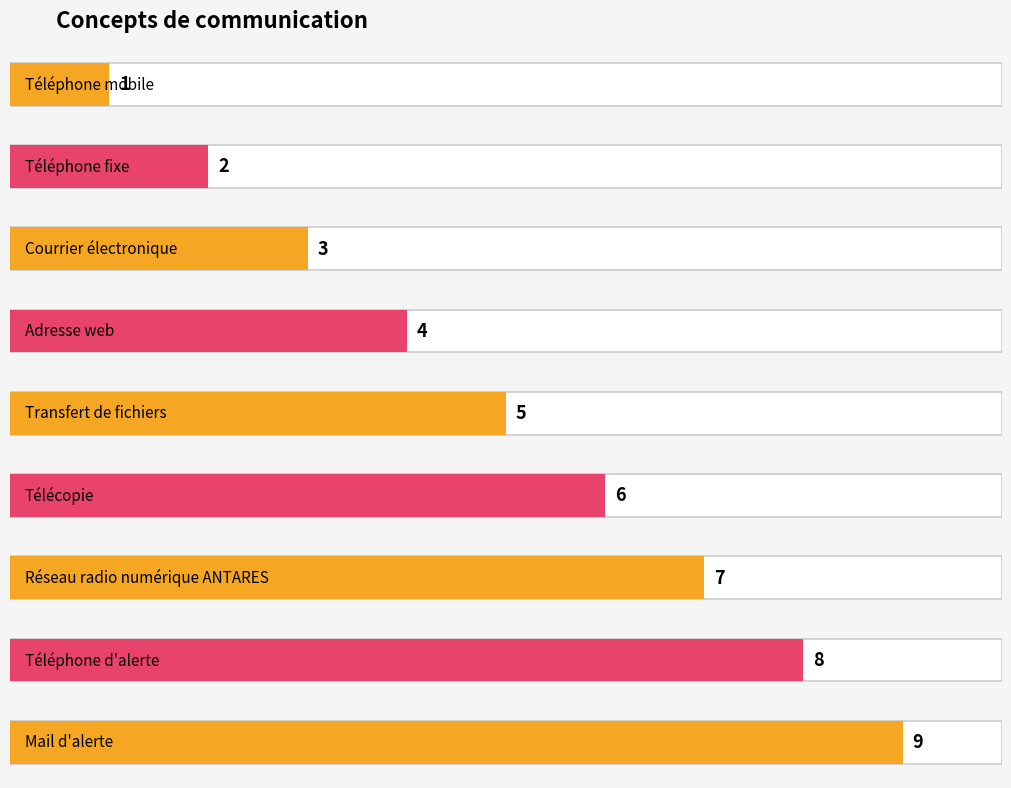

Rank the categories by value from lowest to highest.

Téléphone mobile, Téléphone fixe, Courrier électronique, Adresse web, Transfert de fichiers, Télécopie, Réseau radio numérique ANTARES, Téléphone d'alerte, Mail d'alerte